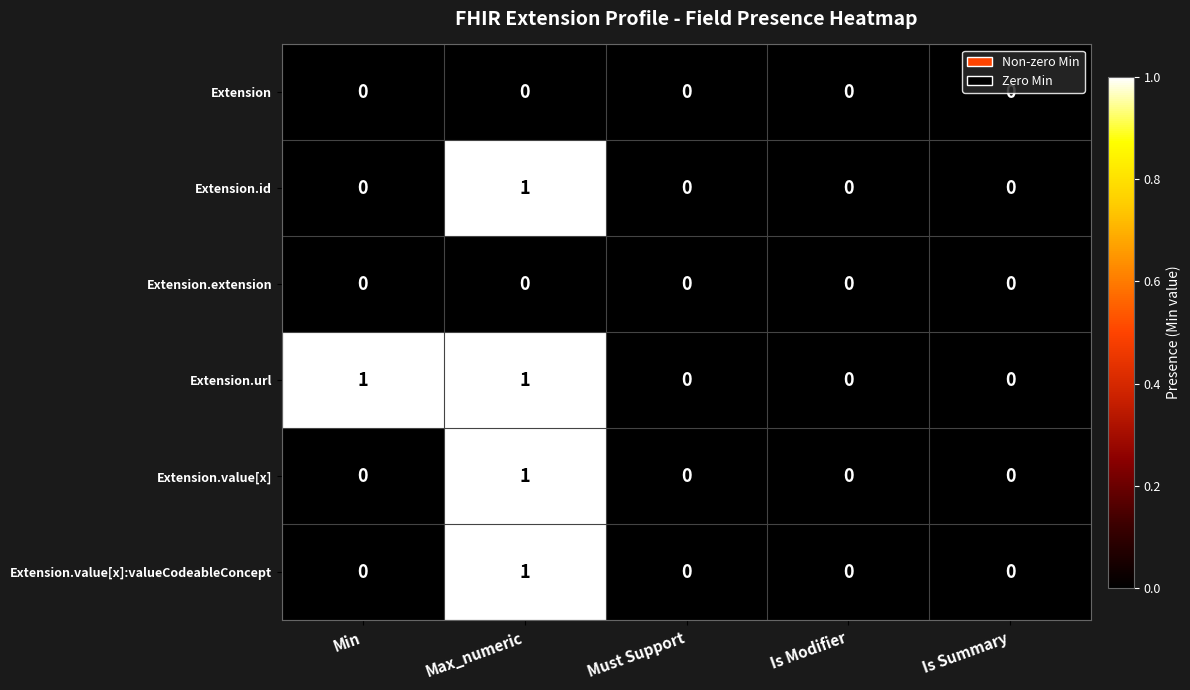

How many categories are shown in the chart?

5